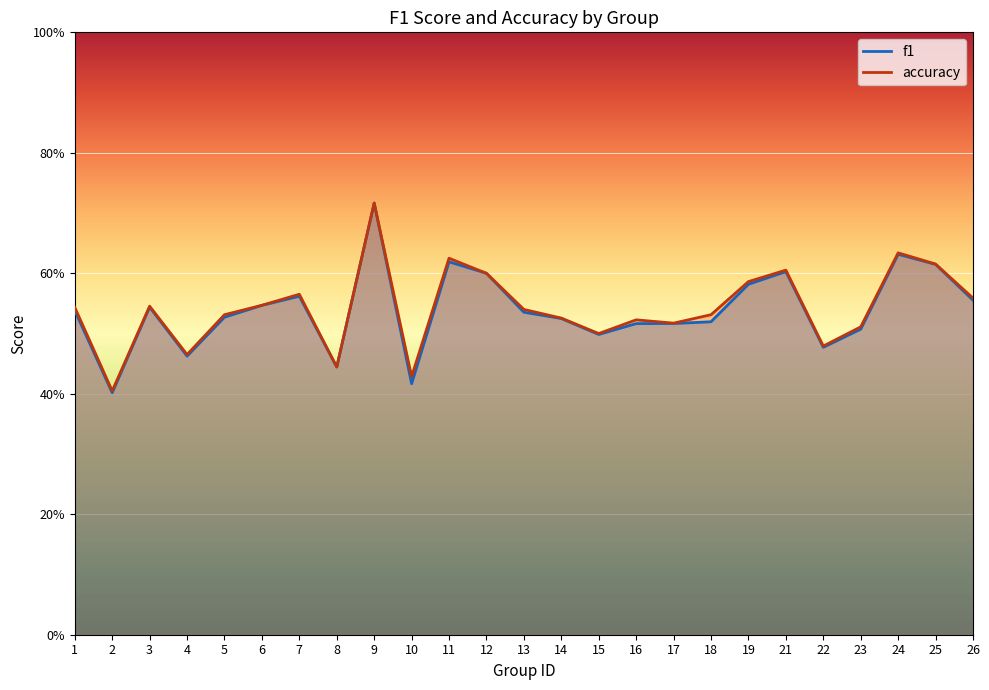

What is the average value of the accuracy series?

0.5